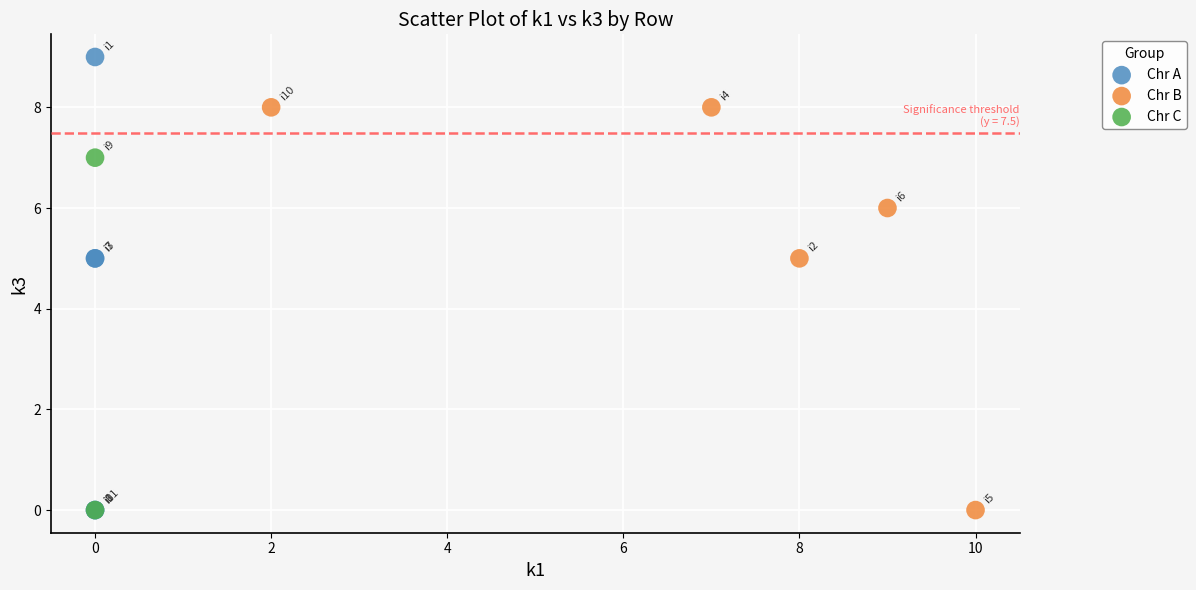

Which series contains the highest Y value?

Chr A